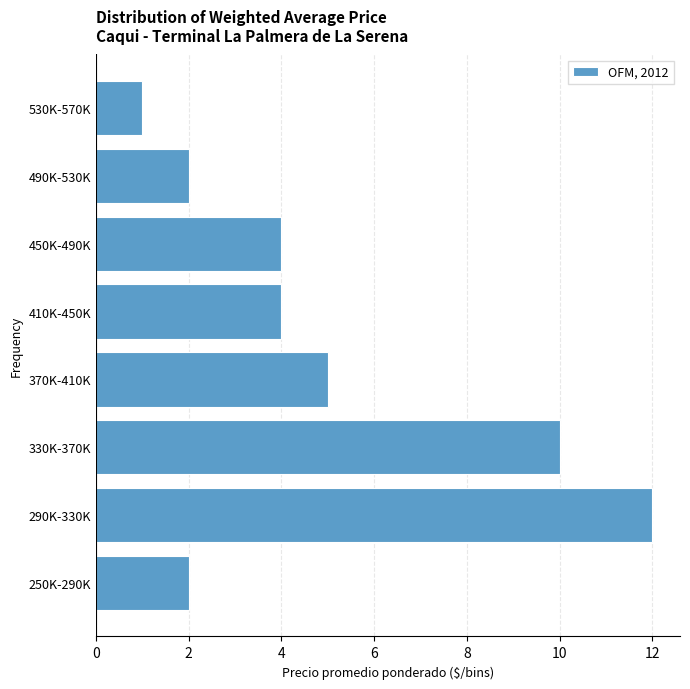

Reading bottom to top, extract all data points from this chart.

2	12	10	5	4	4	2	1